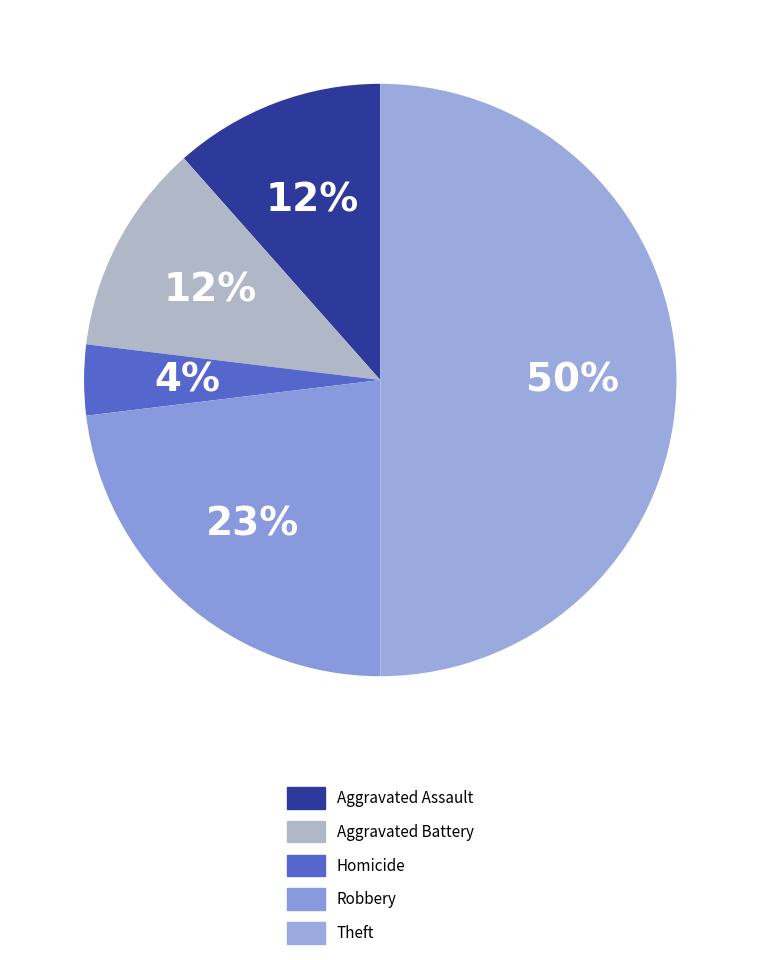

Count the number of slices in the pie.

5